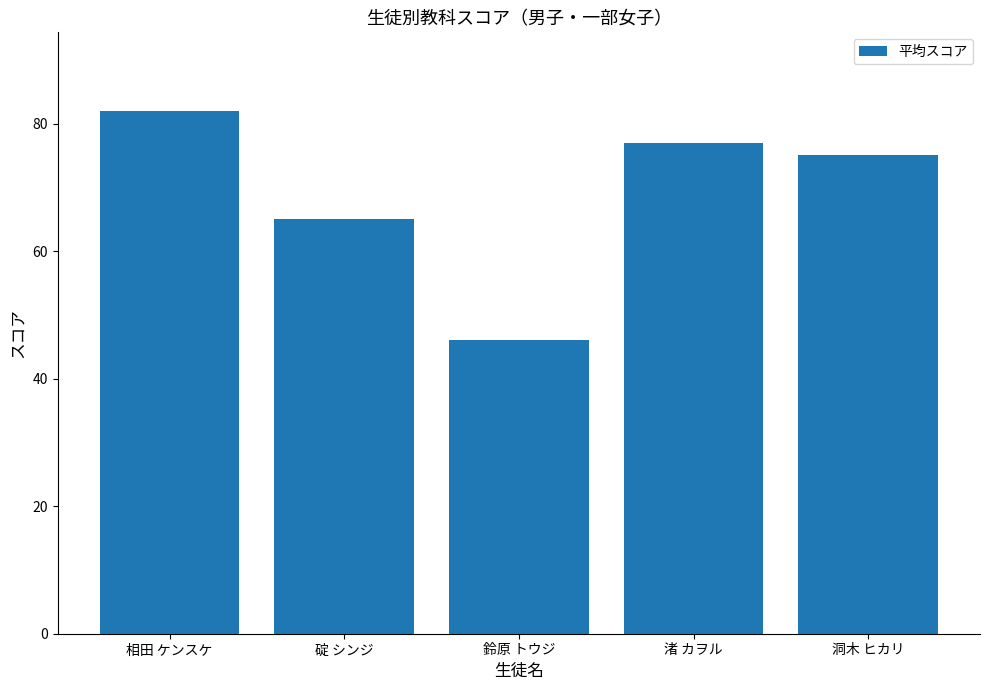

Reading left to right, what are all the values shown in this chart?

82.0	65.0	46.0	77.0	75.1